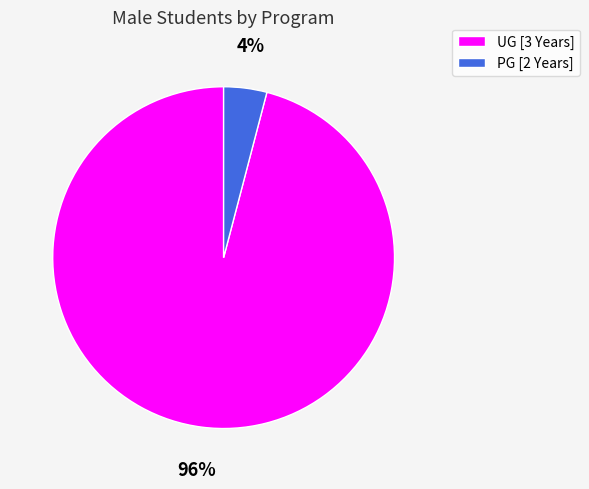

To the nearest percent, what is the difference between the largest and smallest slice percentages?

92%